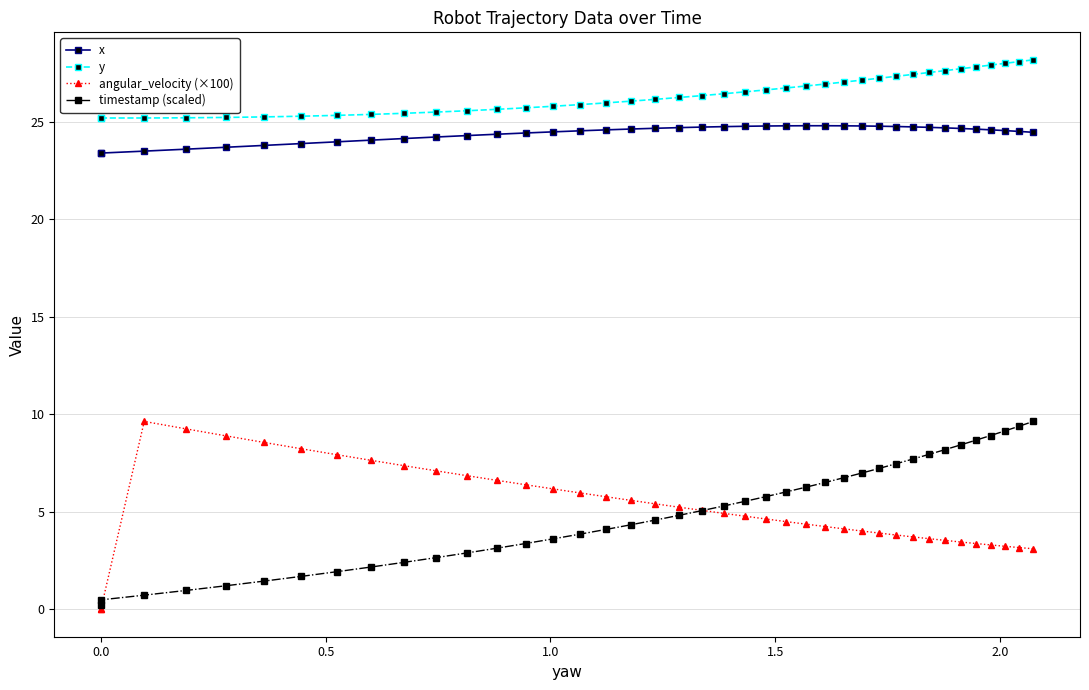

Is the value of x at 12 greater than the value of timestamp (scaled) at 27?

Yes